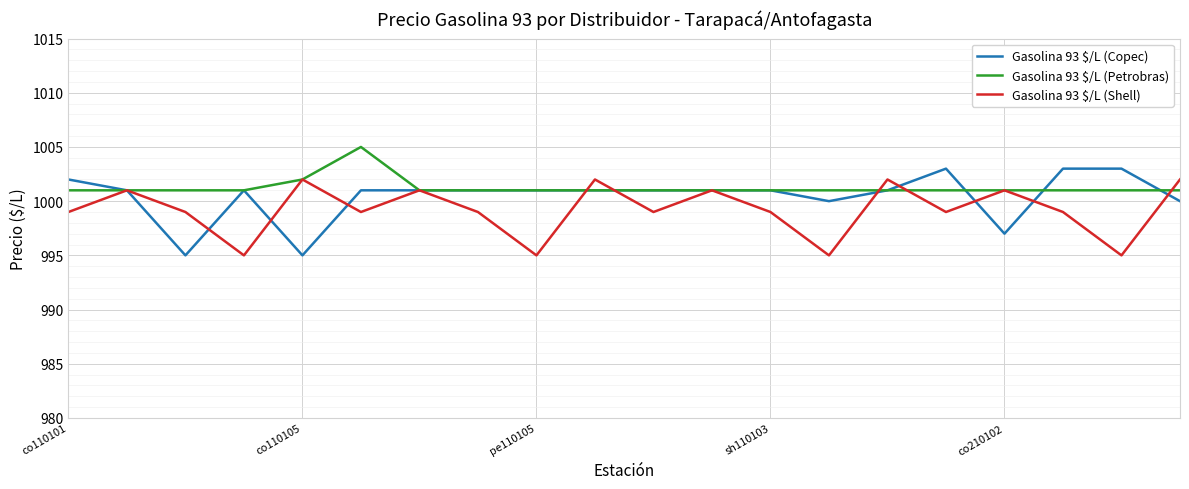

What is the maximum value for Gasolina 93 $/L (Copec)?

1003